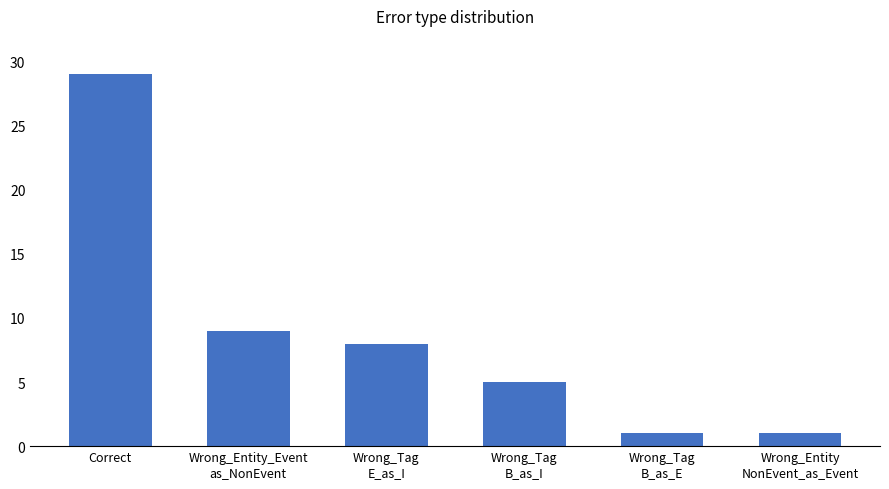

What is the label of the 3rd bar from the left?

Wrong_Tag
E_as_I